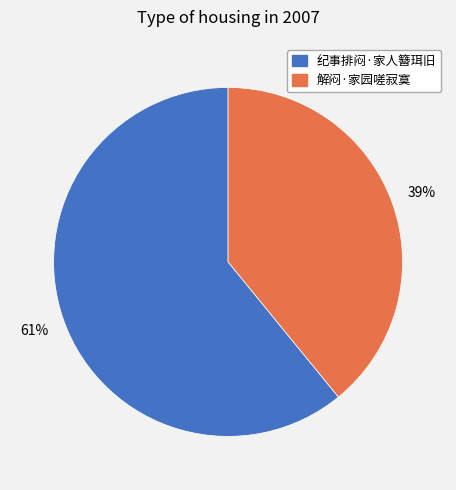

To the nearest percent, what percentage of the pie is 解闷·家园嗟寂寞?

39%